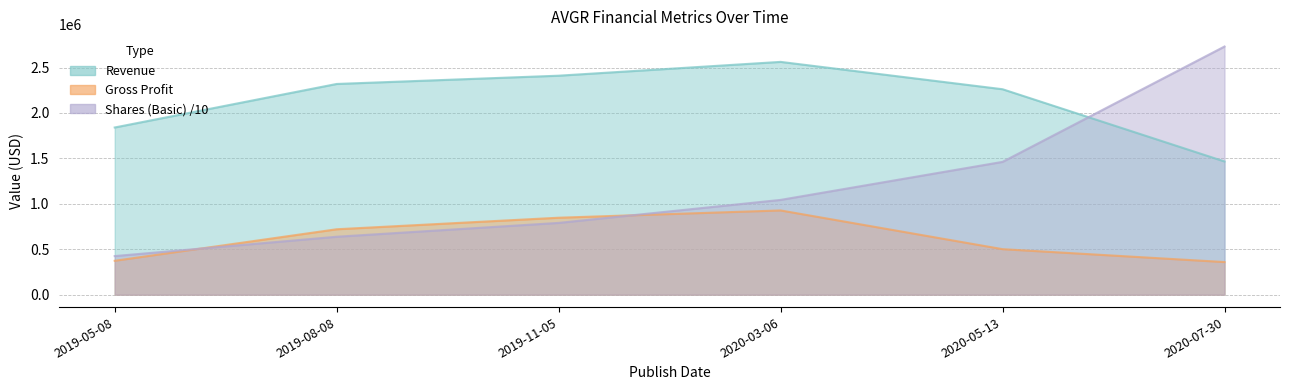

True or false: Revenue and Gross Profit intersect in this chart.

False